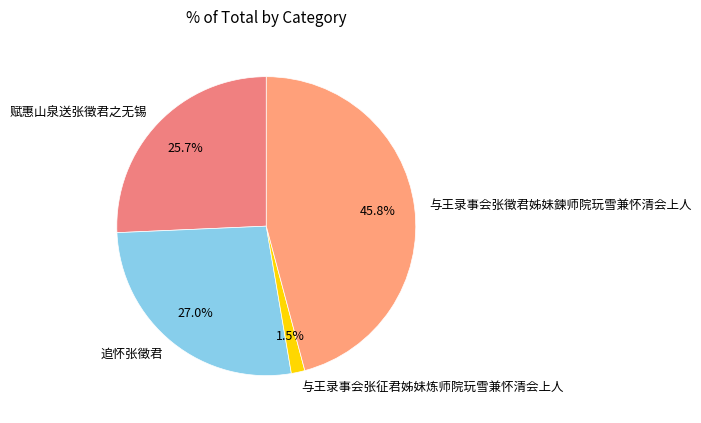

How many segments does this pie chart have?

4